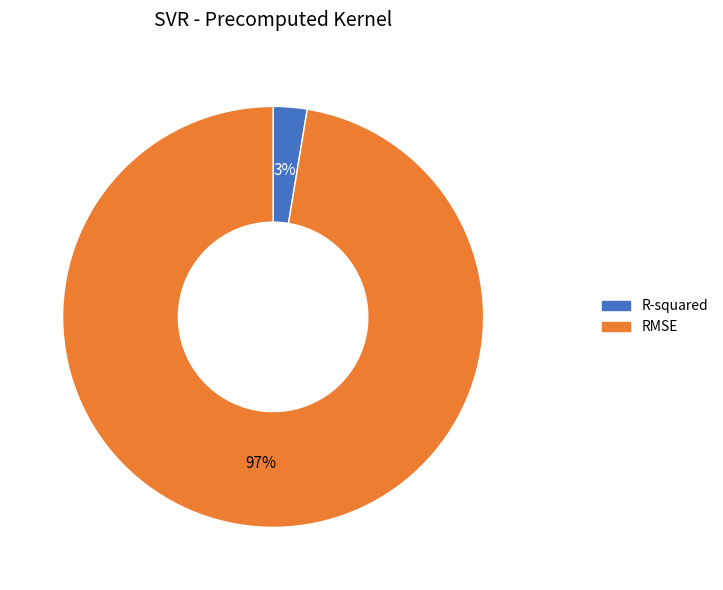

Combined, do R-squared and RMSE account for over 50%?

Yes